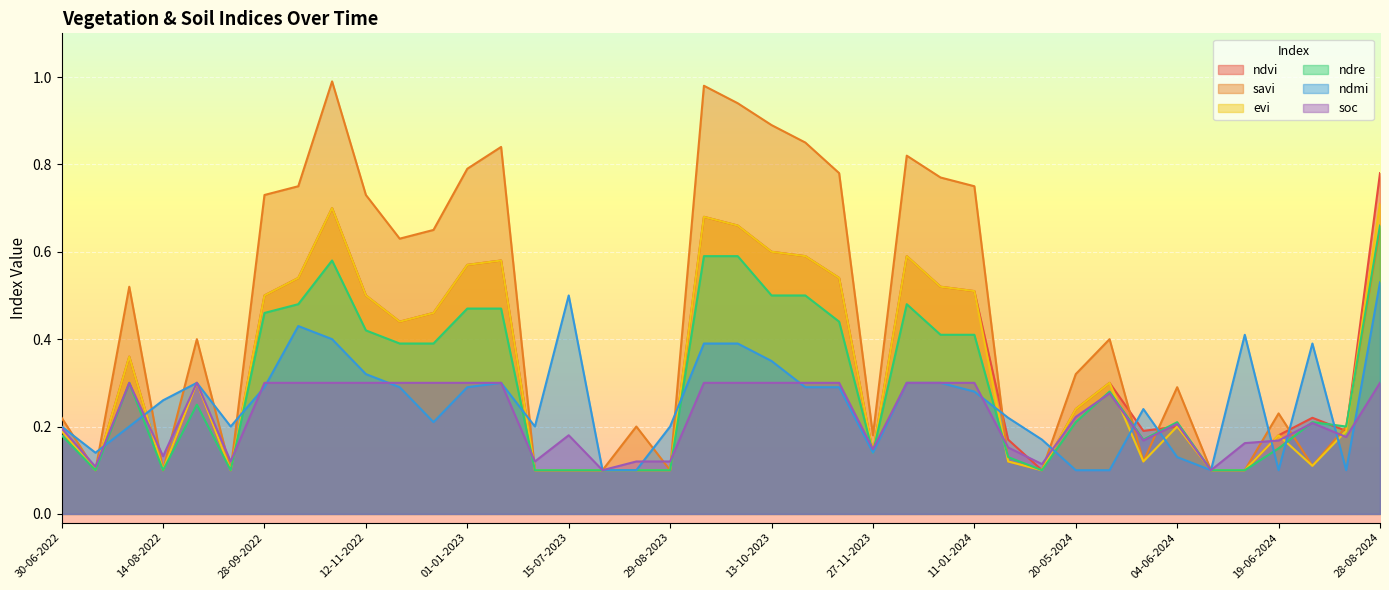

Reading left to right, list all the values displayed in this chart.

ndvi: 30-06-2022=0.2	15-07-2022=0.1	30-07-2022=0.4	14-08-2022=0.1	29-08-2022=0.3	13-09-2022=0.1	28-09-2022=0.5	13-10-2022=0.5	28-10-2022=0.7	12-11-2022=0.5	27-11-2022=0.4	12-12-2022=0.5	01-01-2023=0.6	11-01-2023=0.6	30-06-2023=0.1	15-07-2023=0.1	30-07-2023=0.1	14-08-2023=0.1	29-08-2023=0.1	13-09-2023=0.7	28-09-2023=0.7	13-10-2023=0.6	28-10-2023=0.6	12-11-2023=0.5	27-11-2023=0.1	12-12-2023=0.6	01-01-2024=0.5	11-01-2024=0.5	05-05-2024=0.2	10-05-2024=0.1	20-05-2024=0.2	25-05-2024=0.3	30-05-2024=0.2	04-06-2024=0.2	09-06-2024=0.1	14-06-2024=0.1	19-06-2024=0.2	24-06-2024=0.2	14-07-2024=0.2	28-08-2024=0.8
savi: 30-06-2022=0.2	15-07-2022=0.1	30-07-2022=0.5	14-08-2022=0.1	29-08-2022=0.4	13-09-2022=0.1	28-09-2022=0.7	13-10-2022=0.8	28-10-2022=1.0	12-11-2022=0.7	27-11-2022=0.6	12-12-2022=0.7	01-01-2023=0.8	11-01-2023=0.8	30-06-2023=0.1	15-07-2023=0.1	30-07-2023=0.1	14-08-2023=0.2	29-08-2023=0.1	13-09-2023=1.0	28-09-2023=0.9	13-10-2023=0.9	28-10-2023=0.8	12-11-2023=0.8	27-11-2023=0.2	12-12-2023=0.8	01-01-2024=0.8	11-01-2024=0.8	05-05-2024=0.1	10-05-2024=0.1	20-05-2024=0.3	25-05-2024=0.4	30-05-2024=0.1	04-06-2024=0.3	09-06-2024=0.1	14-06-2024=0.1	19-06-2024=0.2	24-06-2024=0.1	14-07-2024=0.2	28-08-2024=0.7
evi: 30-06-2022=0.2	15-07-2022=0.1	30-07-2022=0.4	14-08-2022=0.1	29-08-2022=0.3	13-09-2022=0.1	28-09-2022=0.5	13-10-2022=0.5	28-10-2022=0.7	12-11-2022=0.5	27-11-2022=0.4	12-12-2022=0.5	01-01-2023=0.6	11-01-2023=0.6	30-06-2023=0.1	15-07-2023=0.1	30-07-2023=0.1	14-08-2023=0.1	29-08-2023=0.1	13-09-2023=0.7	28-09-2023=0.7	13-10-2023=0.6	28-10-2023=0.6	12-11-2023=0.5	27-11-2023=0.1	12-12-2023=0.6	01-01-2024=0.5	11-01-2024=0.5	05-05-2024=0.1	10-05-2024=0.1	20-05-2024=0.2	25-05-2024=0.3	30-05-2024=0.1	04-06-2024=0.2	09-06-2024=0.1	14-06-2024=0.1	19-06-2024=0.2	24-06-2024=0.1	14-07-2024=0.2	28-08-2024=0.7
ndre: 30-06-2022=0.2	15-07-2022=0.1	30-07-2022=0.3	14-08-2022=0.1	29-08-2022=0.2	13-09-2022=0.1	28-09-2022=0.5	13-10-2022=0.5	28-10-2022=0.6	12-11-2022=0.4	27-11-2022=0.4	12-12-2022=0.4	01-01-2023=0.5	11-01-2023=0.5	30-06-2023=0.1	15-07-2023=0.1	30-07-2023=0.1	14-08-2023=0.1	29-08-2023=0.1	13-09-2023=0.6	28-09-2023=0.6	13-10-2023=0.5	28-10-2023=0.5	12-11-2023=0.4	27-11-2023=0.1	12-12-2023=0.5	01-01-2024=0.4	11-01-2024=0.4	05-05-2024=0.1	10-05-2024=0.1	20-05-2024=0.2	25-05-2024=0.3	30-05-2024=0.2	04-06-2024=0.2	09-06-2024=0.1	14-06-2024=0.1	19-06-2024=0.1	24-06-2024=0.2	14-07-2024=0.2	28-08-2024=0.7
ndmi: 30-06-2022=0.2	15-07-2022=0.1	30-07-2022=0.2	14-08-2022=0.3	29-08-2022=0.3	13-09-2022=0.2	28-09-2022=0.3	13-10-2022=0.4	28-10-2022=0.4	12-11-2022=0.3	27-11-2022=0.3	12-12-2022=0.2	01-01-2023=0.3	11-01-2023=0.3	30-06-2023=0.2	15-07-2023=0.5	30-07-2023=0.1	14-08-2023=0.1	29-08-2023=0.2	13-09-2023=0.4	28-09-2023=0.4	13-10-2023=0.3	28-10-2023=0.3	12-11-2023=0.3	27-11-2023=0.1	12-12-2023=0.3	01-01-2024=0.3	11-01-2024=0.3	05-05-2024=0.2	10-05-2024=0.2	20-05-2024=0.1	25-05-2024=0.1	30-05-2024=0.2	04-06-2024=0.1	09-06-2024=0.1	14-06-2024=0.4	19-06-2024=0.1	24-06-2024=0.4	14-07-2024=0.1	28-08-2024=0.5
soc: 30-06-2022=0.2	15-07-2022=0.1	30-07-2022=0.3	14-08-2022=0.1	29-08-2022=0.3	13-09-2022=0.1	28-09-2022=0.3	13-10-2022=0.3	28-10-2022=0.3	12-11-2022=0.3	27-11-2022=0.3	12-12-2022=0.3	01-01-2023=0.3	11-01-2023=0.3	30-06-2023=0.1	15-07-2023=0.2	30-07-2023=0.1	14-08-2023=0.1	29-08-2023=0.1	13-09-2023=0.3	28-09-2023=0.3	13-10-2023=0.3	28-10-2023=0.3	12-11-2023=0.3	27-11-2023=0.1	12-12-2023=0.3	01-01-2024=0.3	11-01-2024=0.3	05-05-2024=0.2	10-05-2024=0.1	20-05-2024=0.2	25-05-2024=0.3	30-05-2024=0.2	04-06-2024=0.2	09-06-2024=0.1	14-06-2024=0.2	19-06-2024=0.2	24-06-2024=0.2	14-07-2024=0.2	28-08-2024=0.3